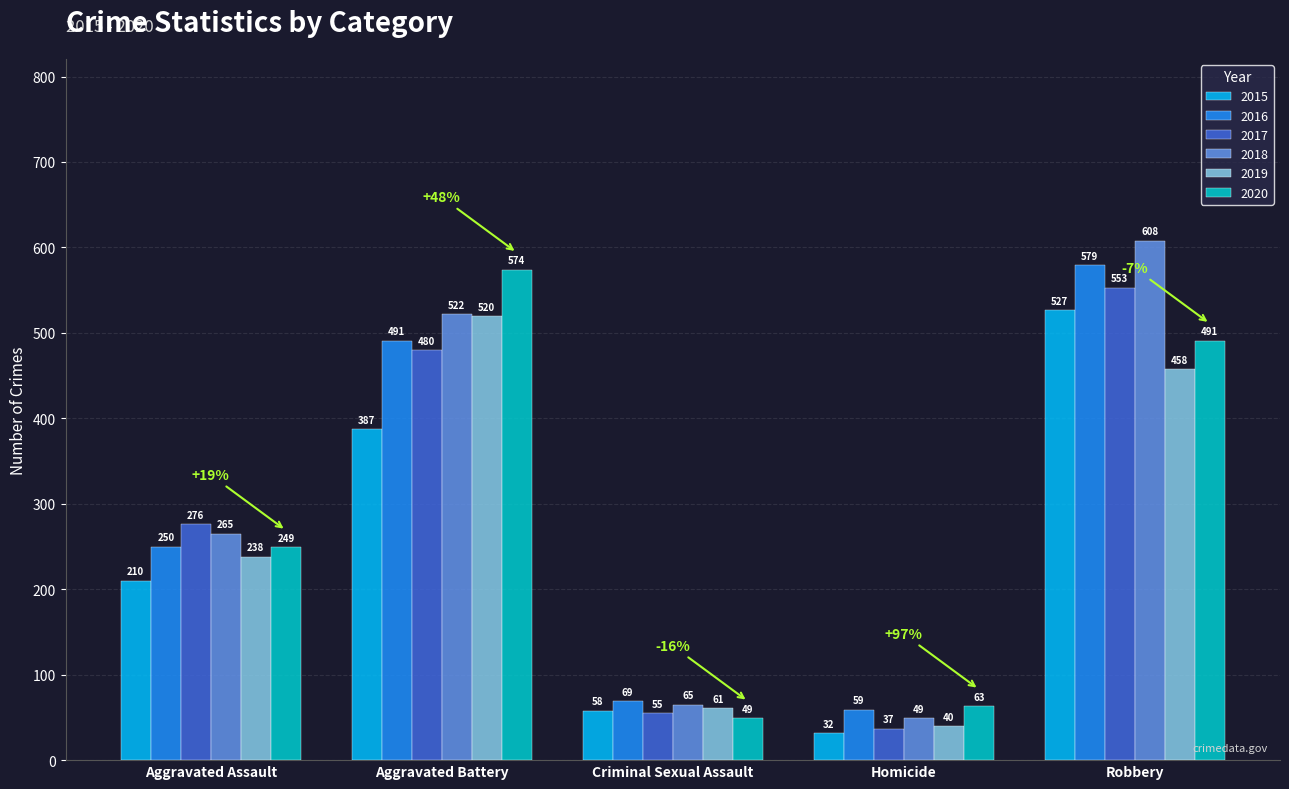

Reading right to left, list all the values displayed in this chart.

2015: Robbery=527	Homicide=32	Criminal Sexual Assault=58	Aggravated Battery=387	Aggravated Assault=210
2016: Robbery=579	Homicide=59	Criminal Sexual Assault=69	Aggravated Battery=491	Aggravated Assault=250
2017: Robbery=553	Homicide=37	Criminal Sexual Assault=55	Aggravated Battery=480	Aggravated Assault=276
2018: Robbery=608	Homicide=49	Criminal Sexual Assault=65	Aggravated Battery=522	Aggravated Assault=265
2019: Robbery=458	Homicide=40	Criminal Sexual Assault=61	Aggravated Battery=520	Aggravated Assault=238
2020: Robbery=491	Homicide=63	Criminal Sexual Assault=49	Aggravated Battery=574	Aggravated Assault=249